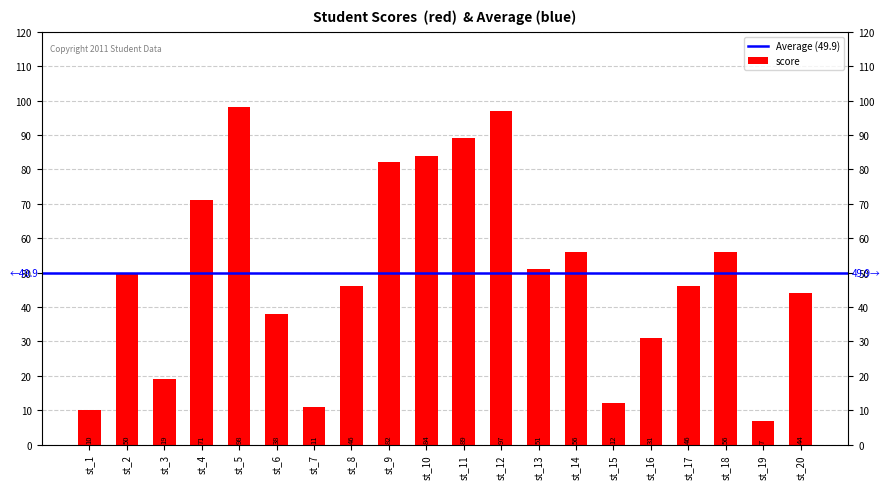

Reading left to right, transcribe all the data shown in this chart.

10	50	19	71	98	38	11	46	82	84	89	97	51	56	12	31	46	56	7	44